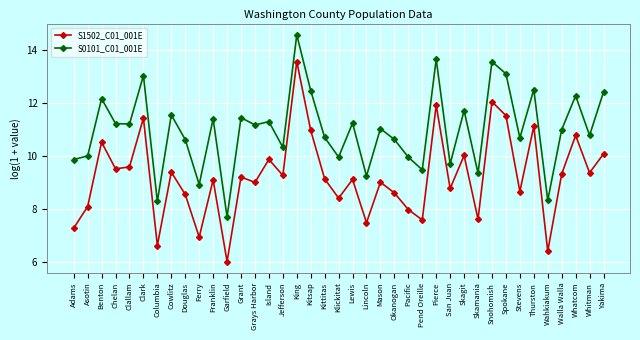

Rank the series at Douglas from lowest to highest value.

S1502_C01_001E, S0101_C01_001E